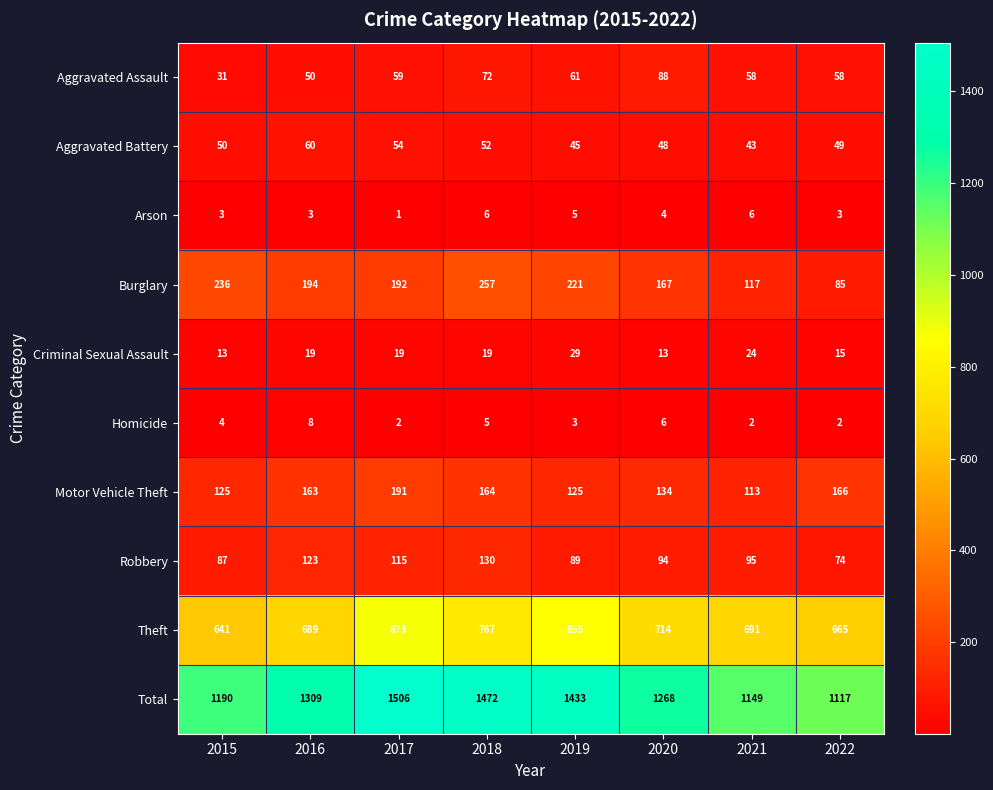

Which category has the highest value in the Theft series?

2017